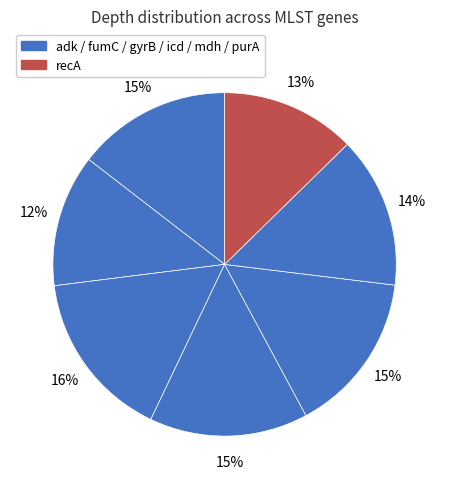

Is there a majority slice in this chart?

No